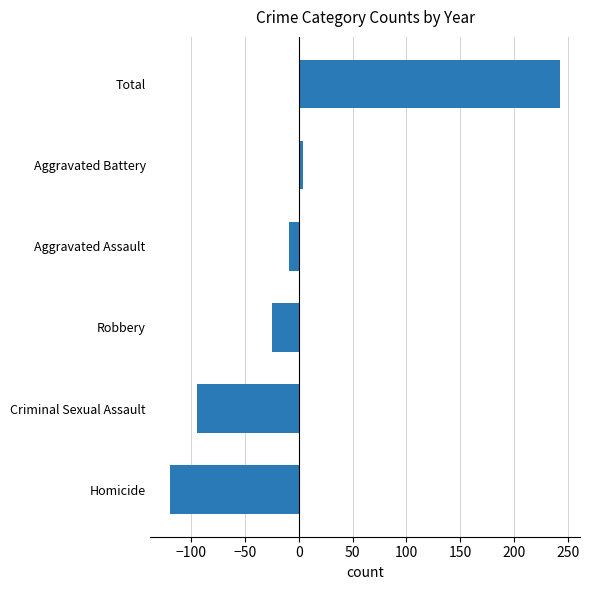

Are the bars grouped side by side (vs. stacked)?

No